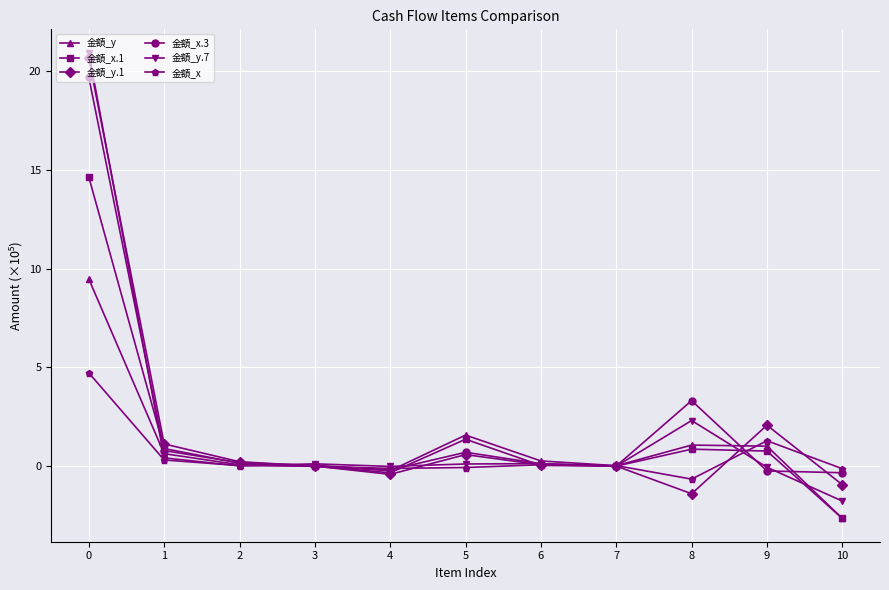

True or false: 金額_x has more than 0 points higher than both neighbors.

True